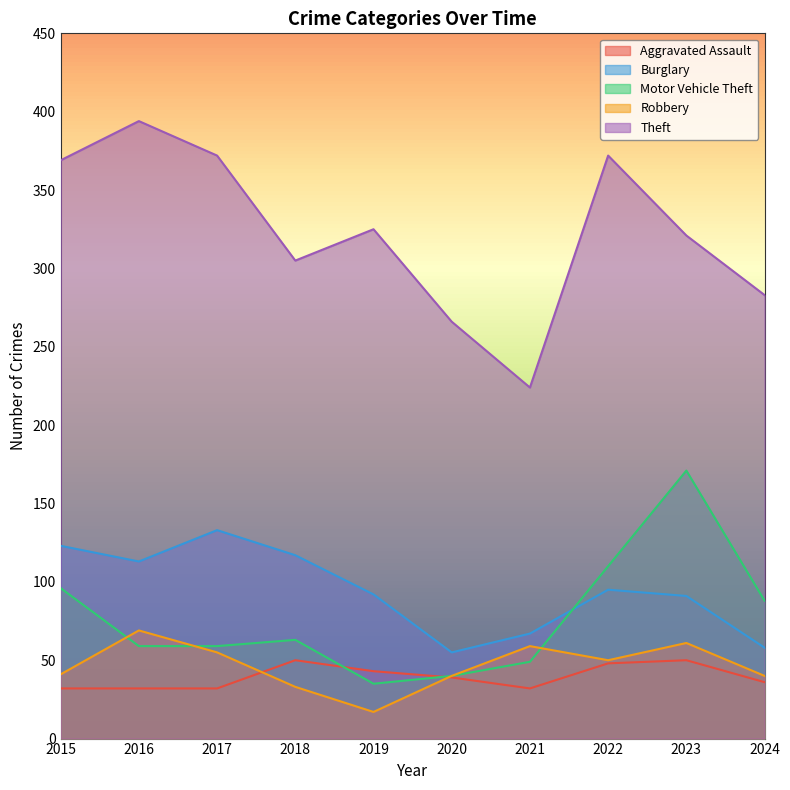

Where is Motor Vehicle Theft nearest to the value 103?

2015